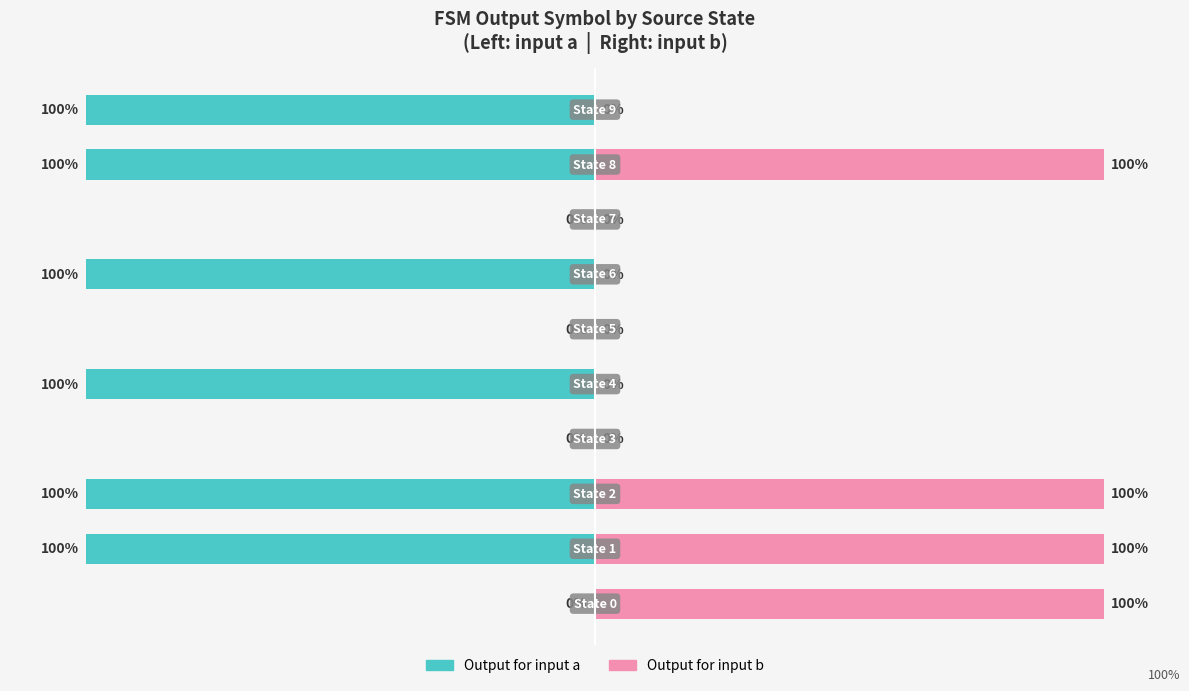

Are the bars horizontal?

Yes